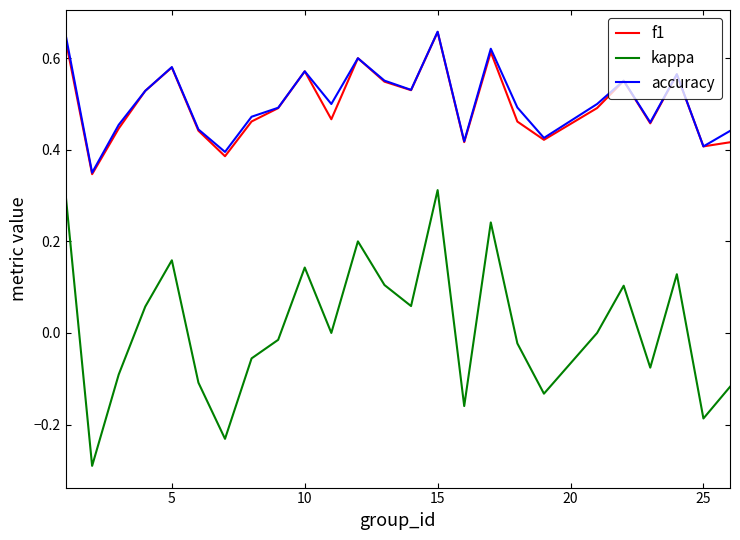

True or false: f1 and kappa cross at least once.

False